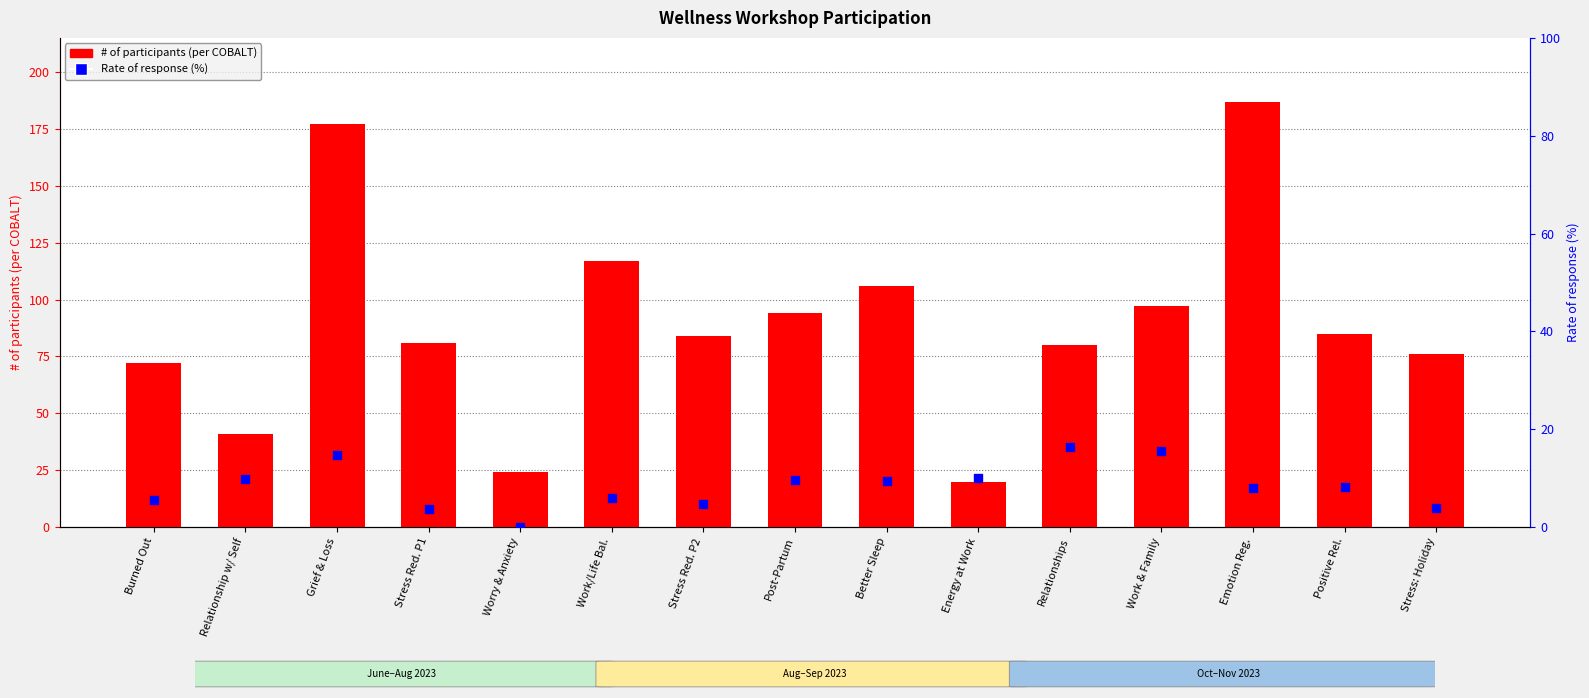

What are all the series names shown in the legend?

# of participants (per COBALT), Rate of response (%)